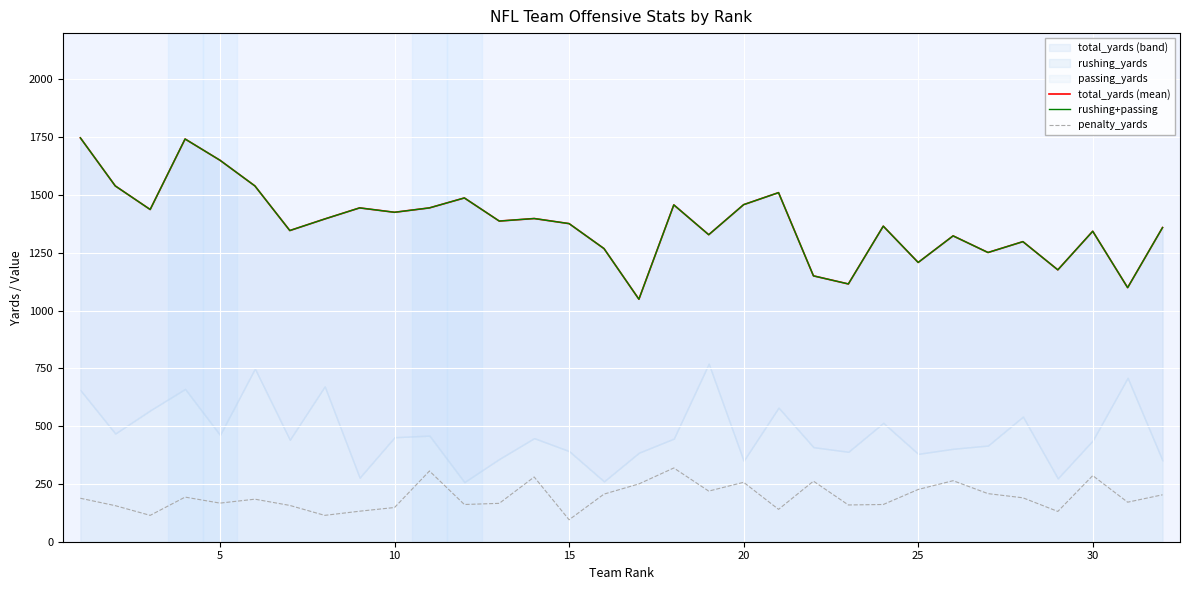

What is the lowest value of the rushing+passing series?

1049